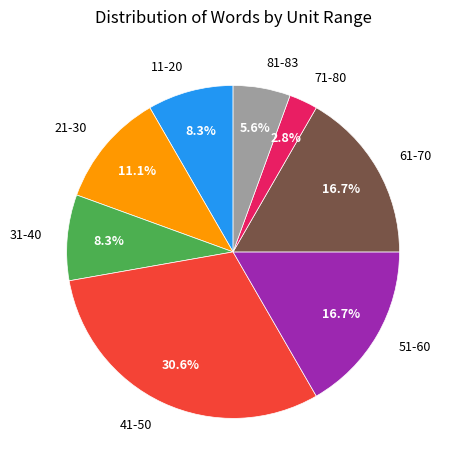

Is there a majority slice in this chart?

No